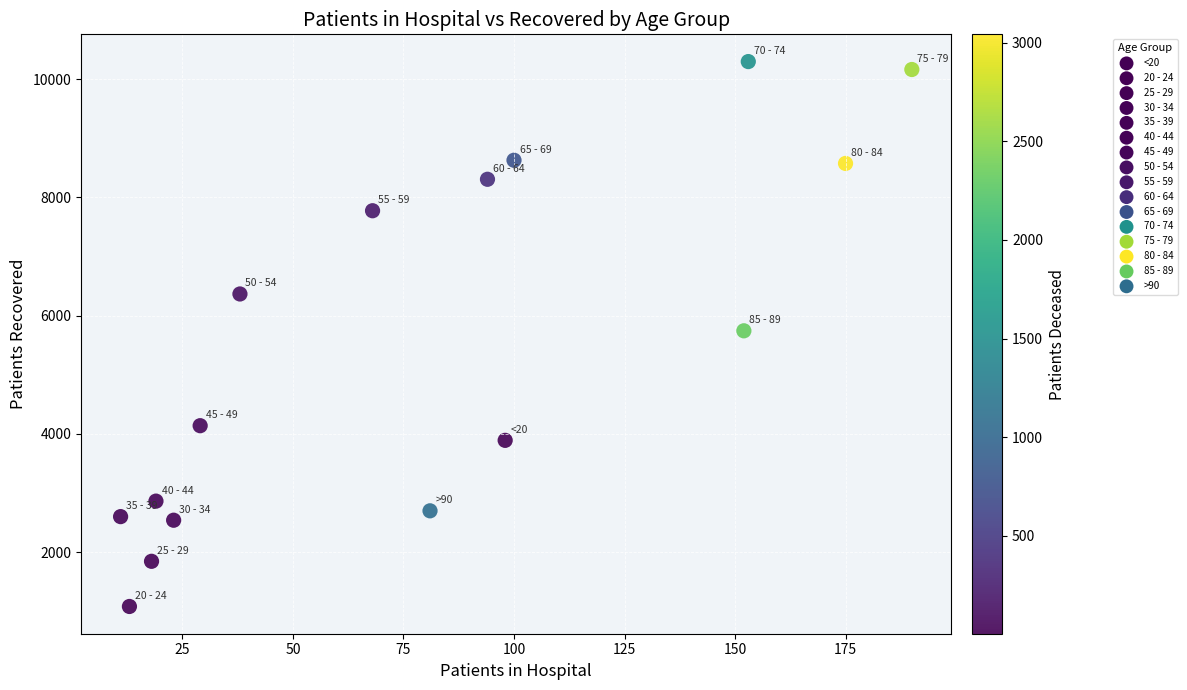

What is the range of X values (max minus min)?

179